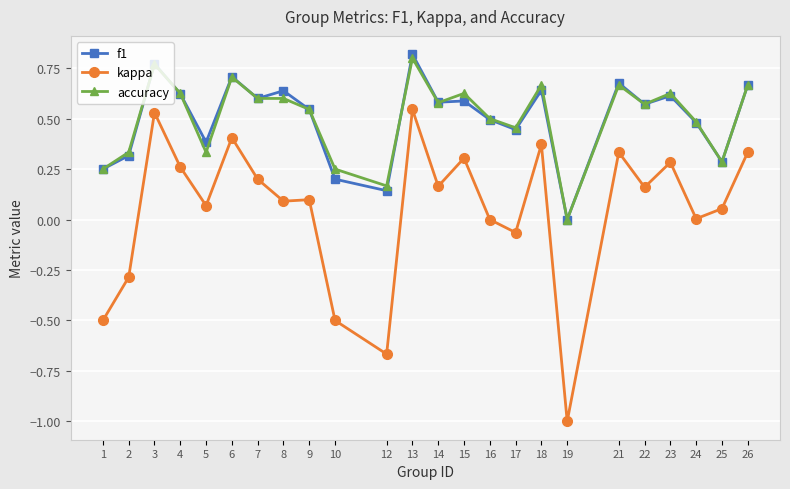

Which series changed the most between 7 and 19?

kappa